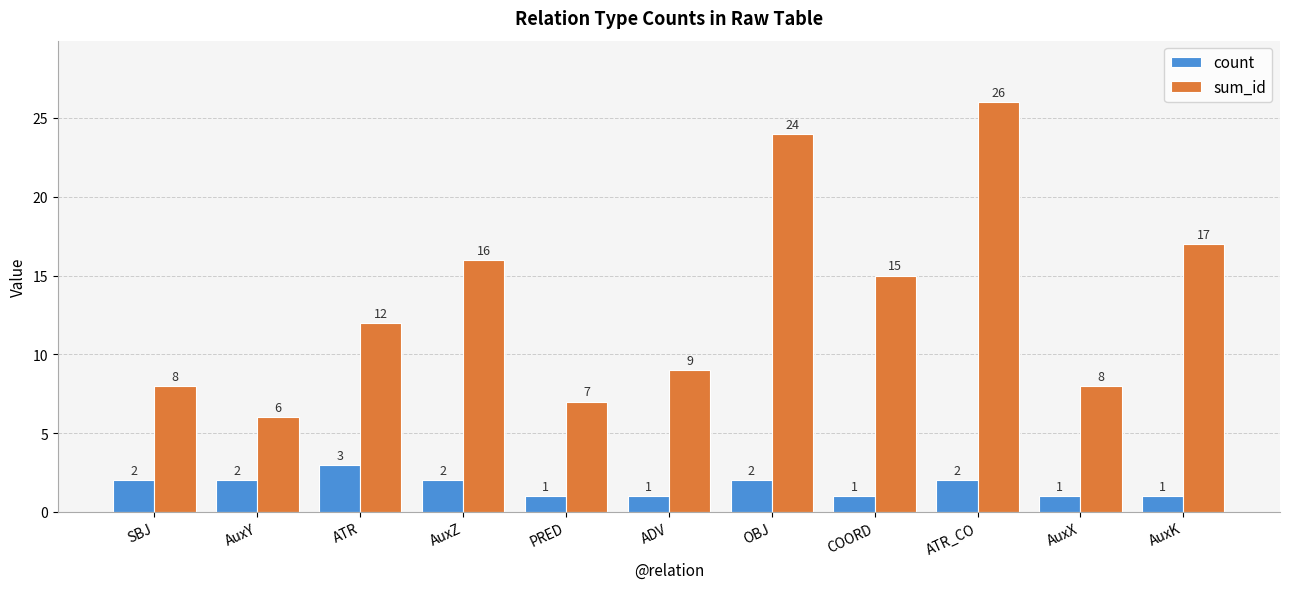

Reading left to right, what are all the values shown in this chart?

count: SBJ=2	AuxY=2	ATR=3	AuxZ=2	PRED=1	ADV=1	OBJ=2	COORD=1	ATR_CO=2	AuxX=1	AuxK=1
sum_id: SBJ=8	AuxY=6	ATR=12	AuxZ=16	PRED=7	ADV=9	OBJ=24	COORD=15	ATR_CO=26	AuxX=8	AuxK=17